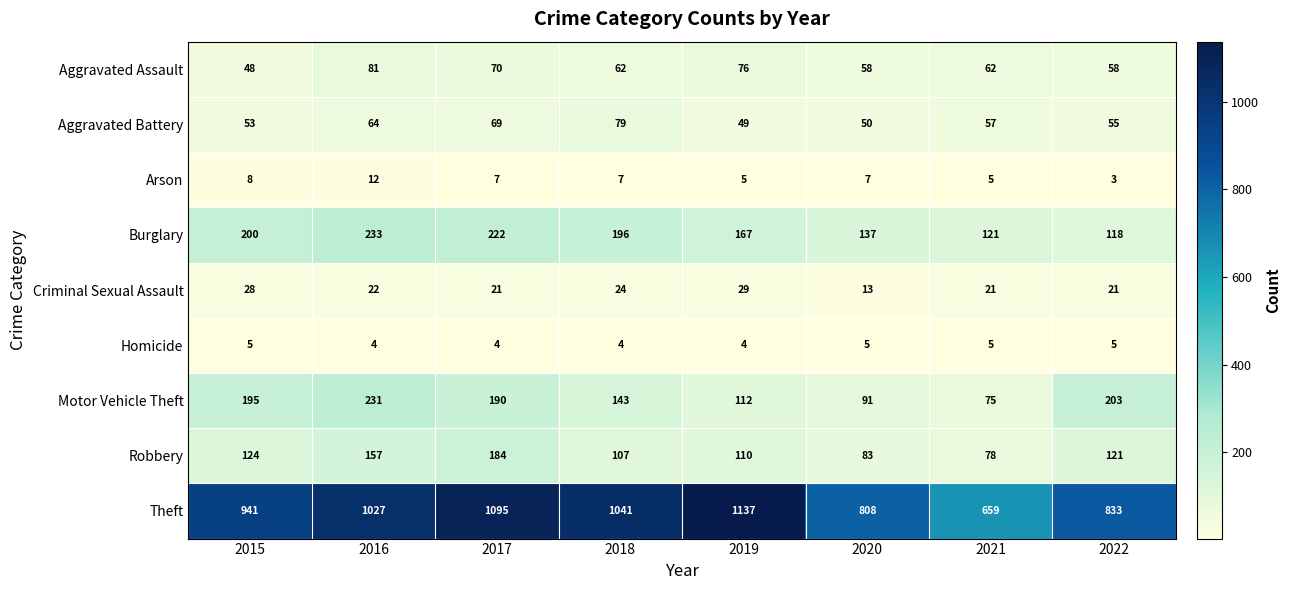

What is the sum of the Aggravated Assault values at 2017 and 2019?

146